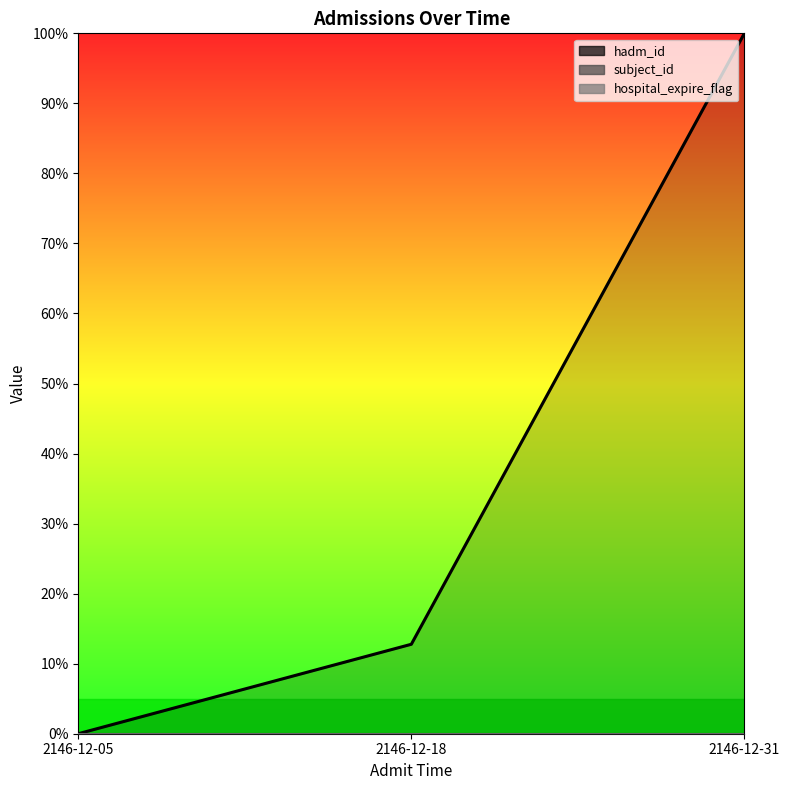

What is the total value across all series at 2146-12-31?

100.0